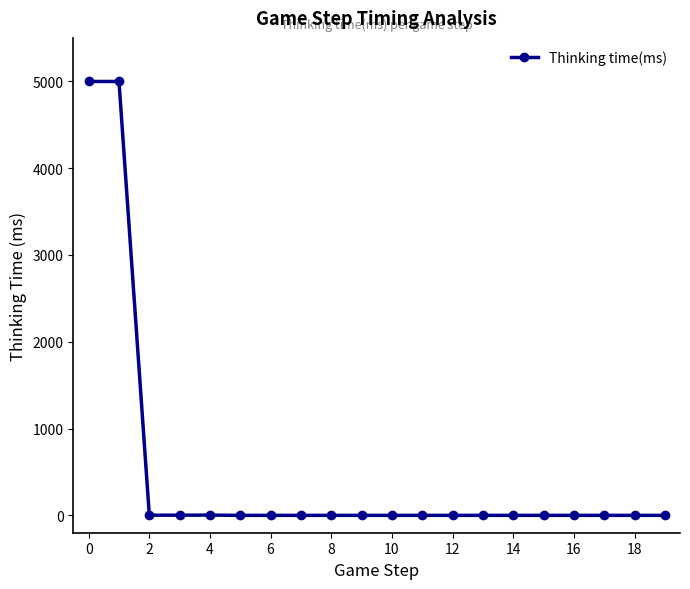

What is the sum of all values?

10003